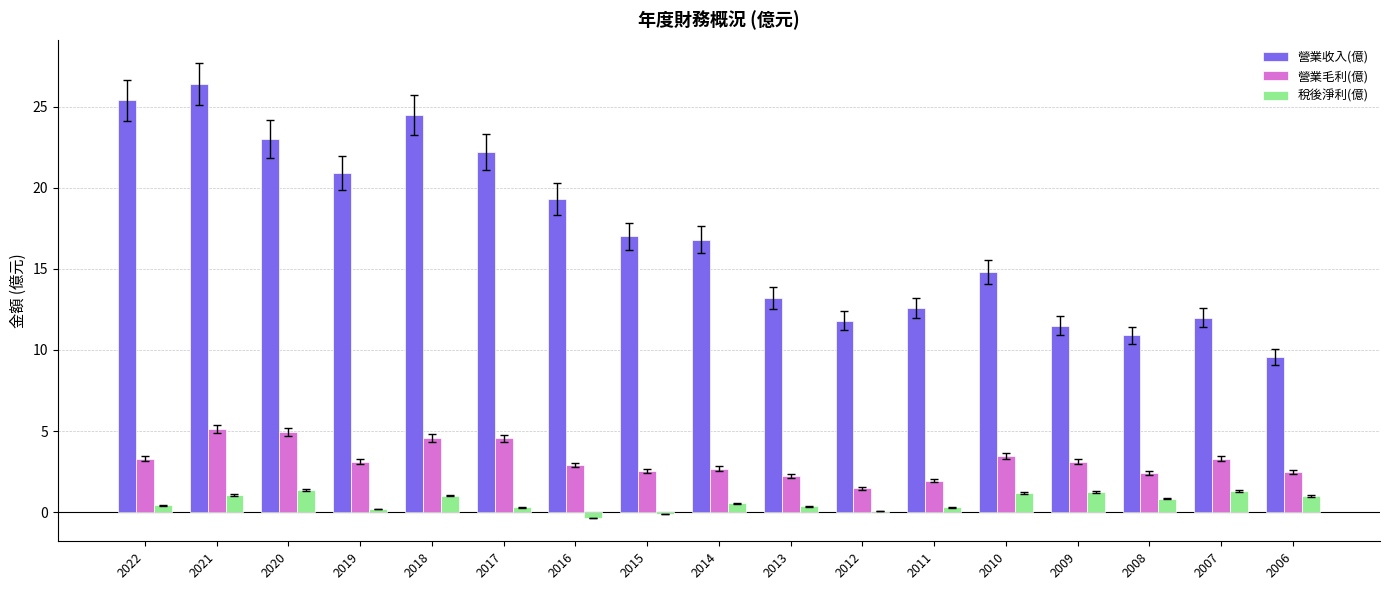

Where does the 營業收入(億) series first go above 16?

2022